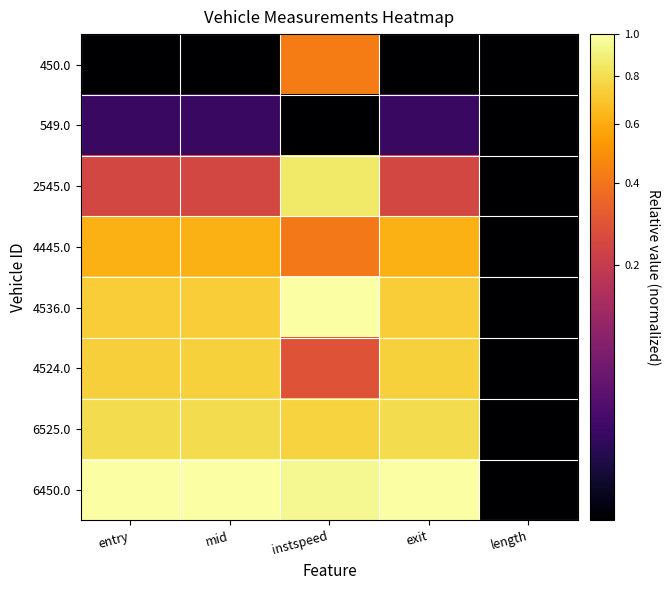

Which series changed the most between instspeed and length?

4536.0